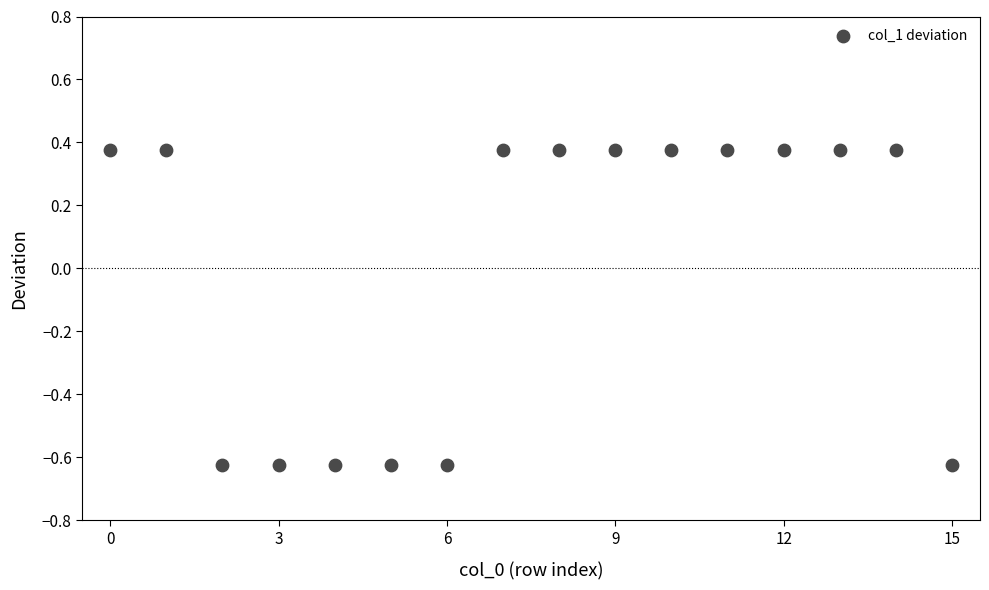

What is the range of Y values (max minus min)?

1.0